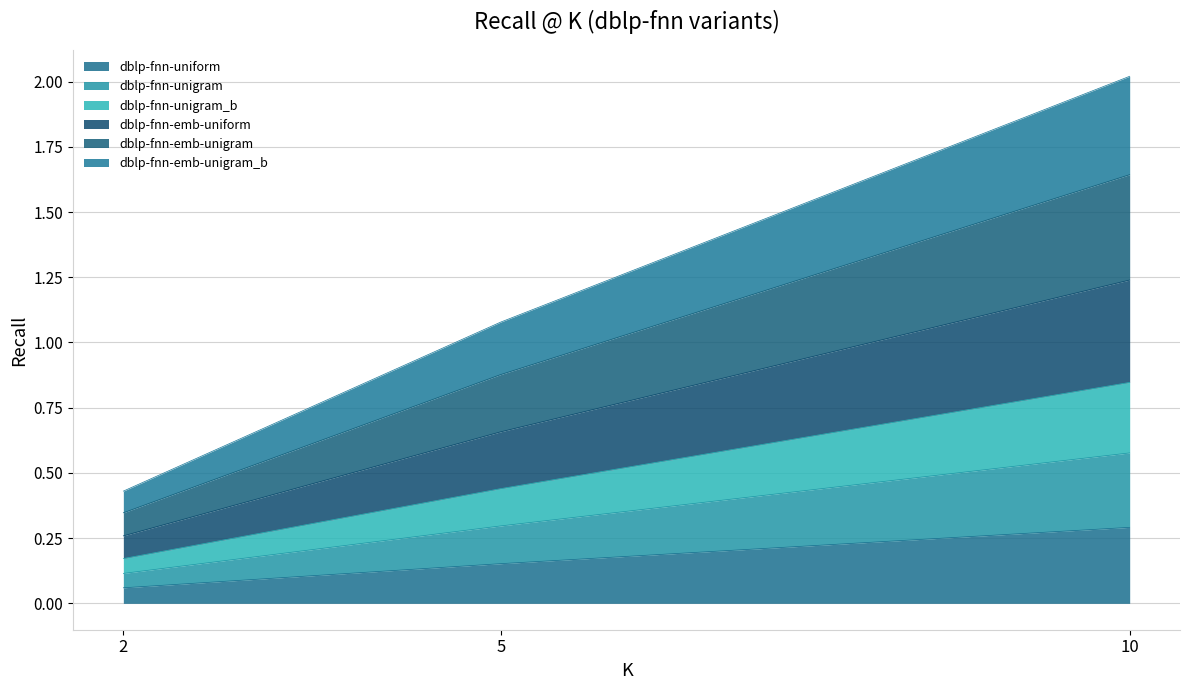

At how many categories does at least one series exceed 1?

2